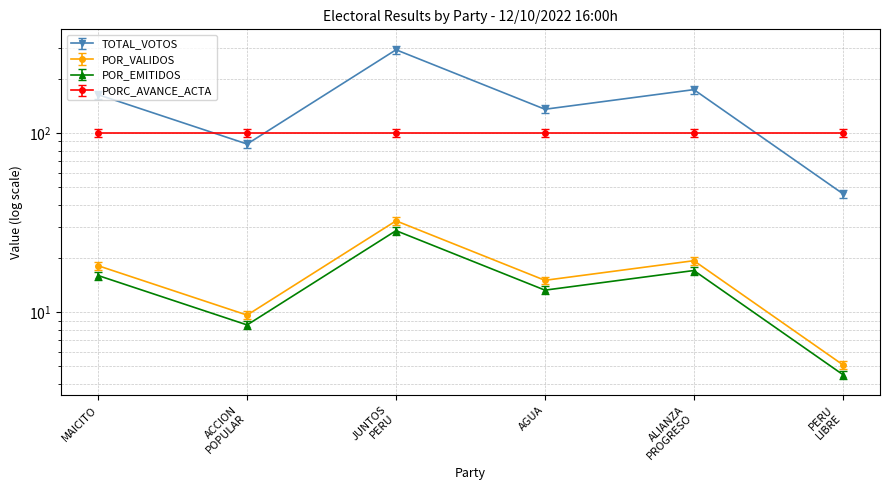

Which series has the widest spread of values?

TOTAL_VOTOS